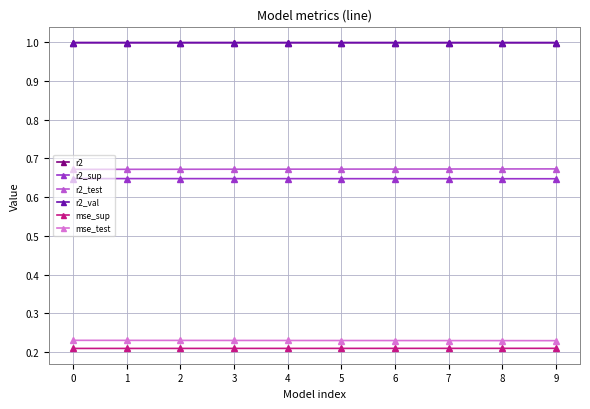

What is the maximum value shown in the chart?

1.0